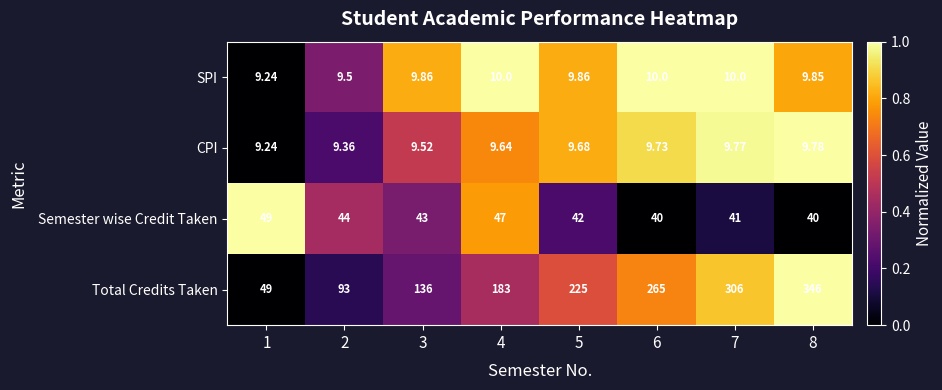

Which series has the widest spread of values?

Total Credits Taken